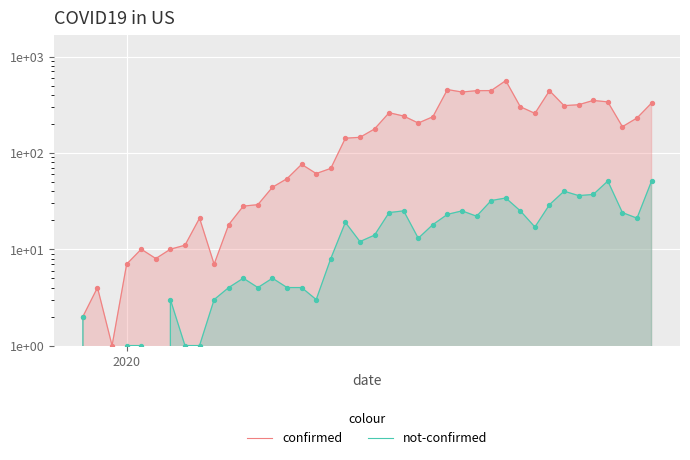

Which series reaches the maximum Y coordinate?

confirmed